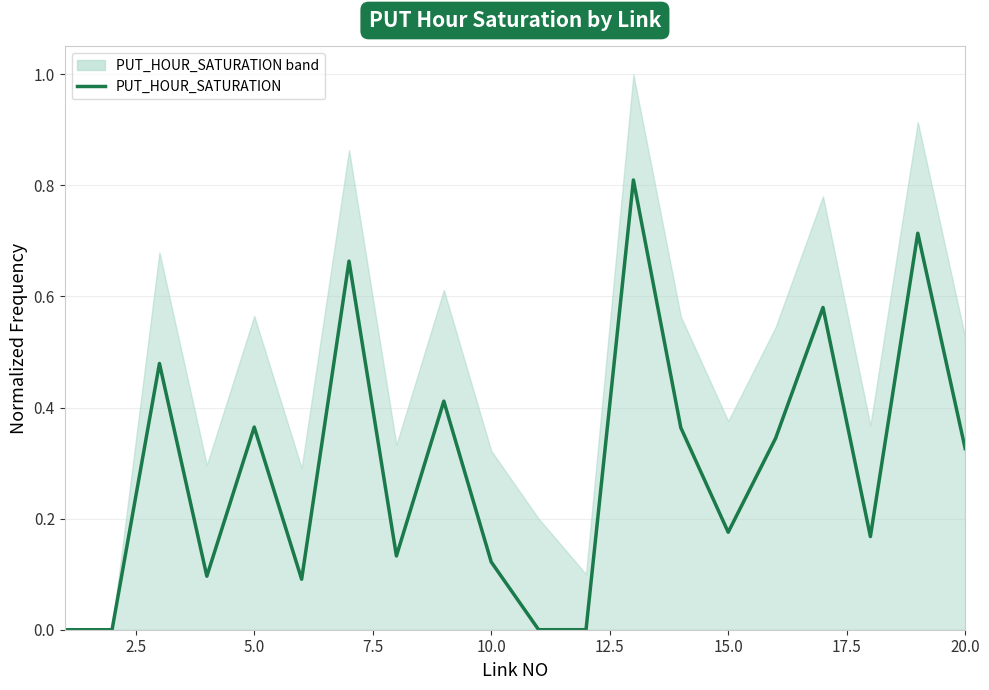

Reading left to right, what are all the values shown in this chart?

0.0	0.0	0.5	0.1	0.4	0.1	0.7	0.1	0.4	0.1	0.0	0.0	0.8	0.4	0.2	0.3	0.6	0.2	0.7	0.3